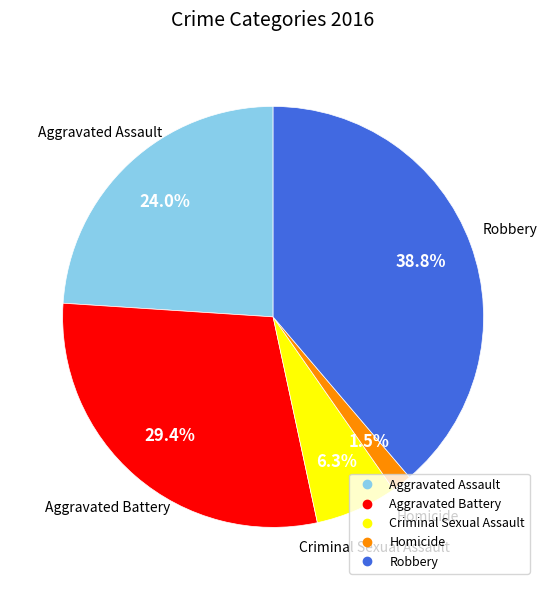

Rank the categories by value from lowest to highest.

Homicide, Criminal Sexual Assault, Aggravated Assault, Aggravated Battery, Robbery